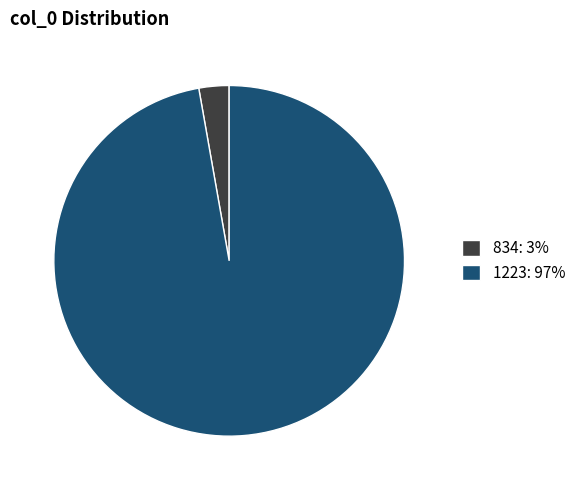

Is it true that 1223: 97% is 97% of the pie?

True